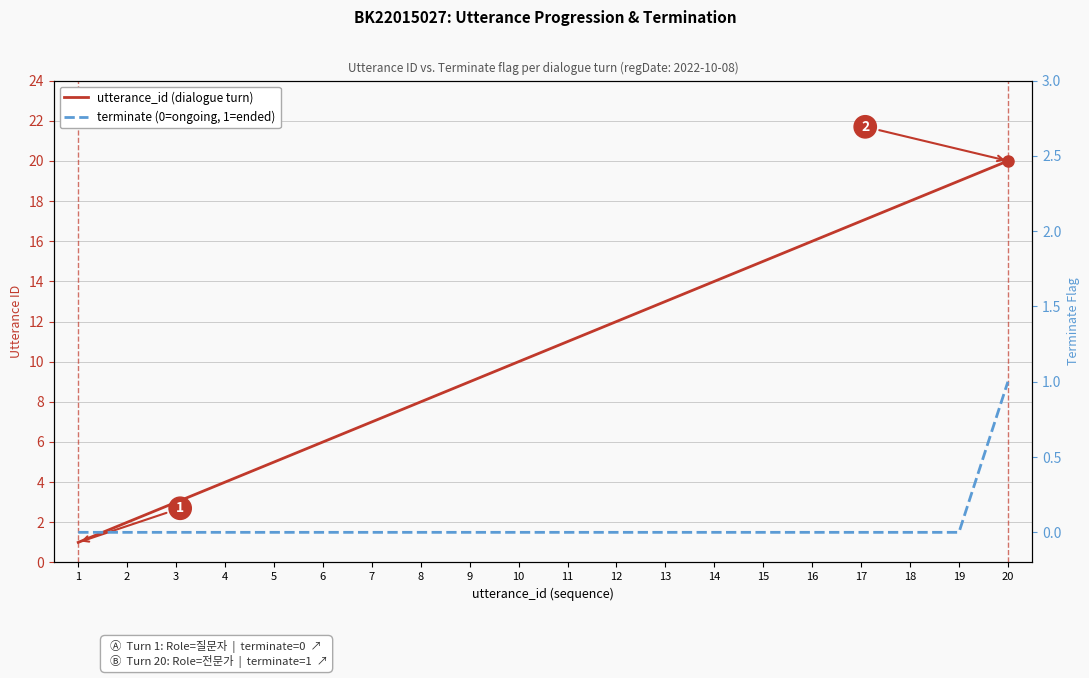

At which category is the sum across all series the highest?

20